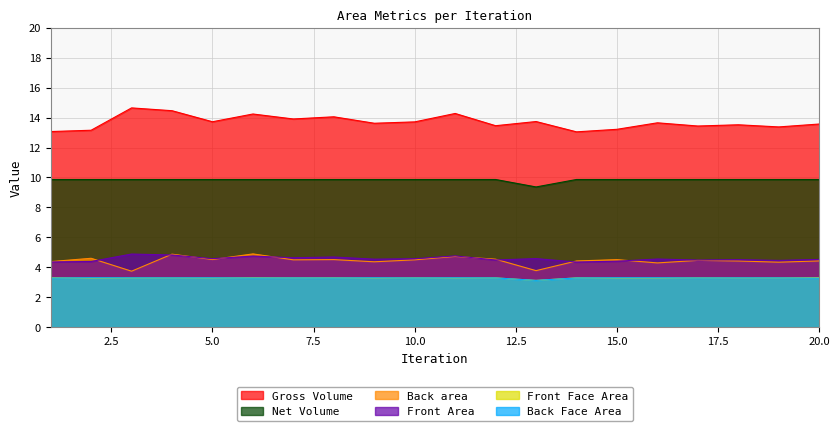

True or false: Front Area and Gross Volume intersect in this chart.

False